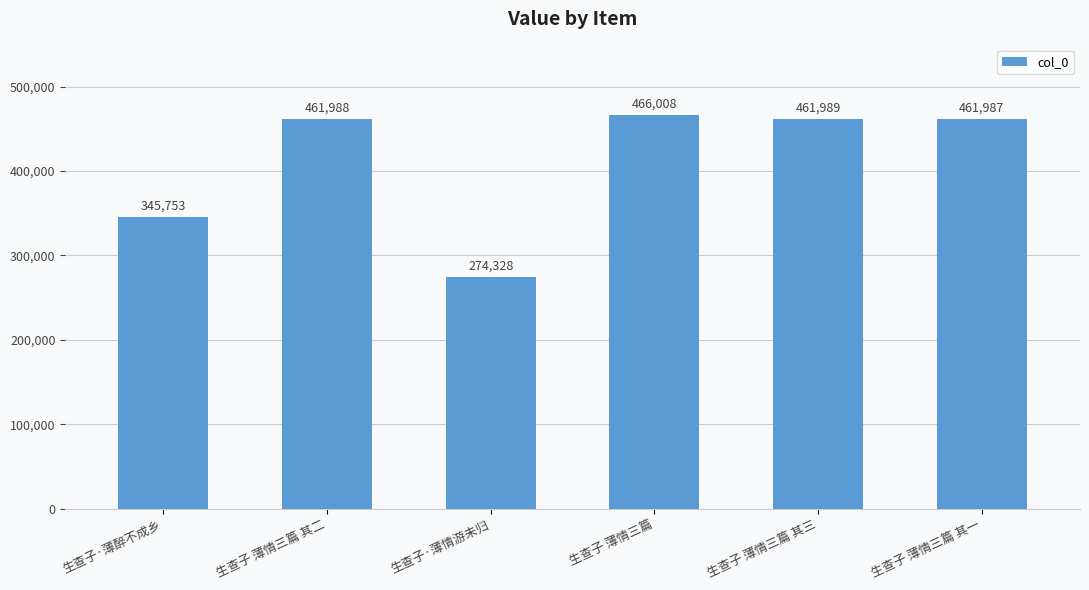

Which category has the lowest value across all series?

生查子·薄情游未归